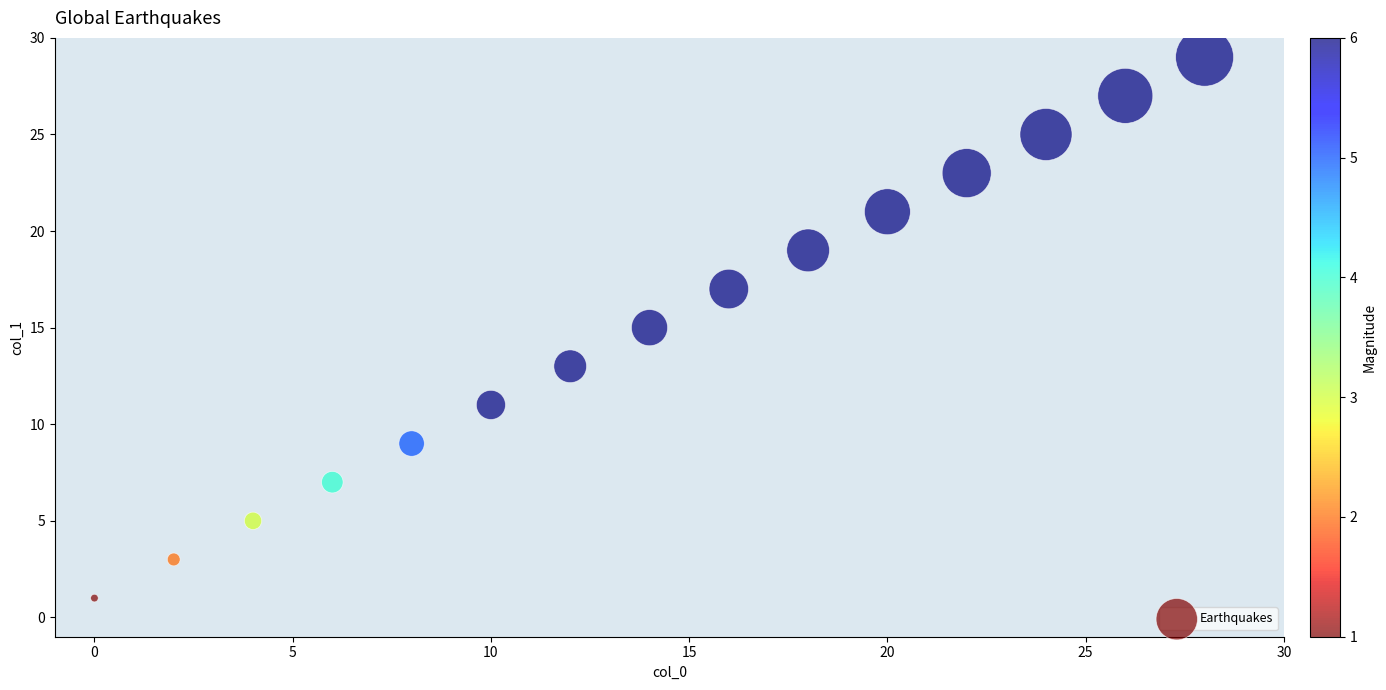

What is the range of X values (max minus min)?

28